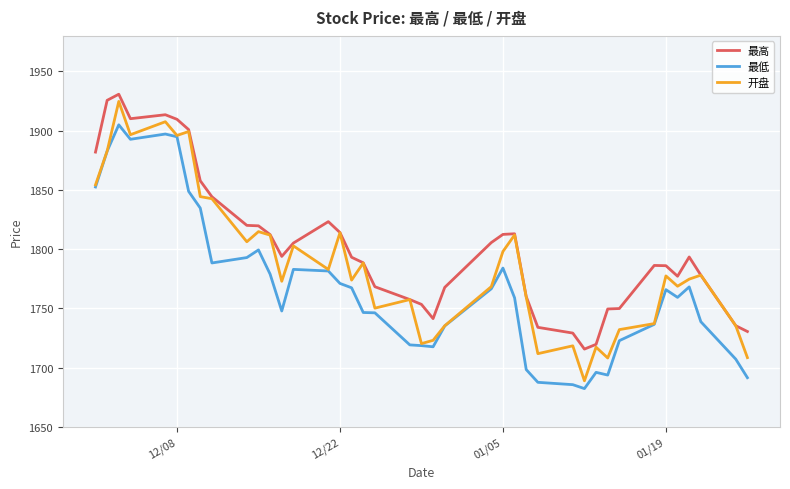

How many values in the 开盘 series are below 1777?

20